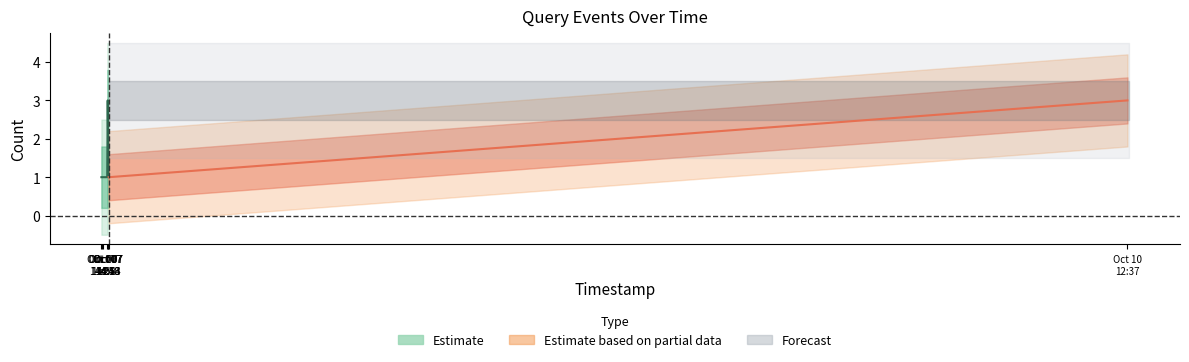

What is the change in value from 2019-10-07 14:32:00 to 2019-10-10 12:37:00?

+2